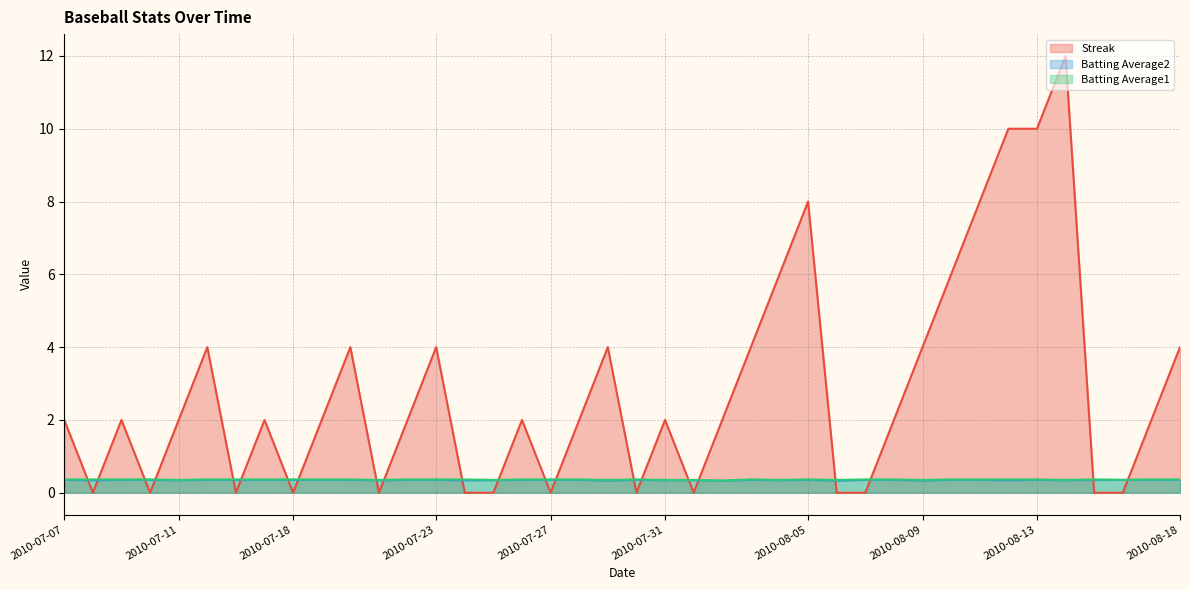

Between 2010-08-04 and 2010-08-08, which series saw the biggest shift?

Streak